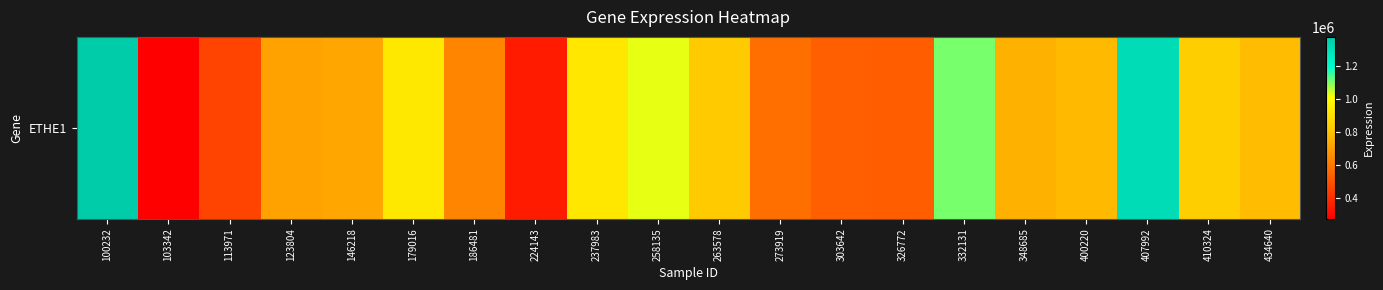

What is the smallest value displayed?

273056